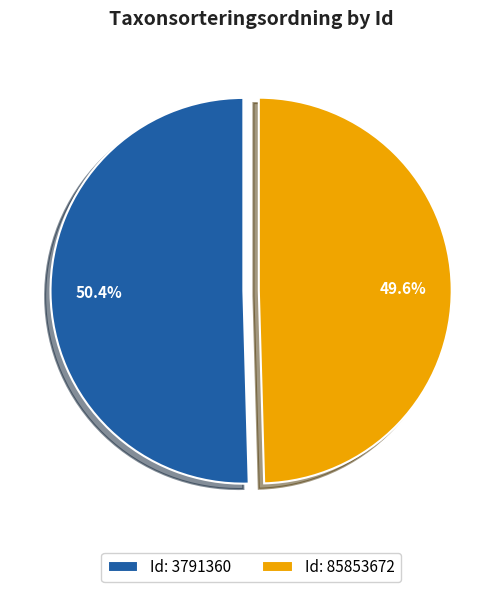

Which category has the smallest portion of the pie?

Id: 85853672